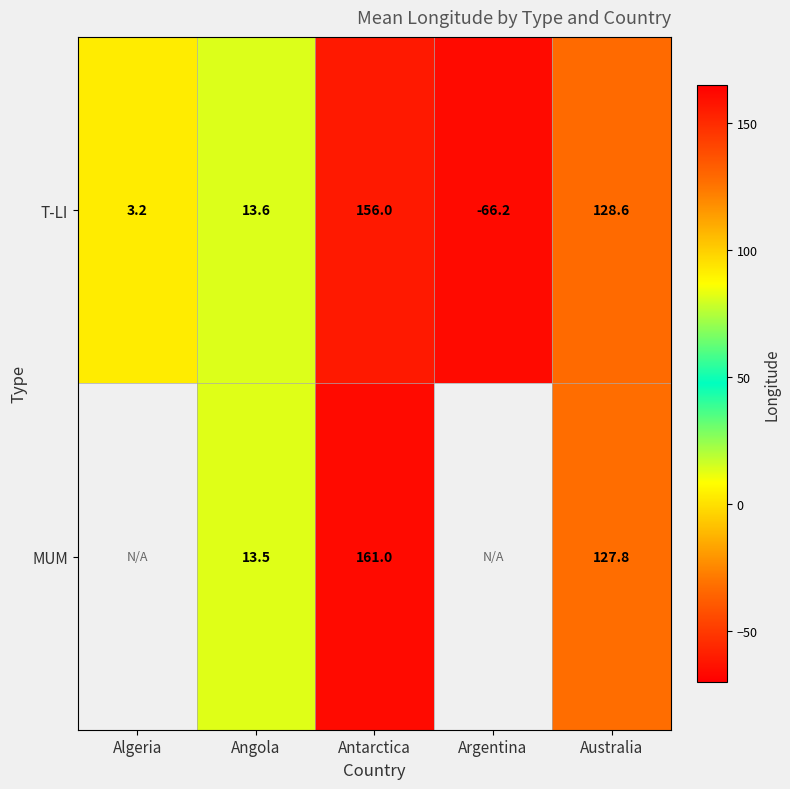

Which series changed the most between Angola and Antarctica?

MUM